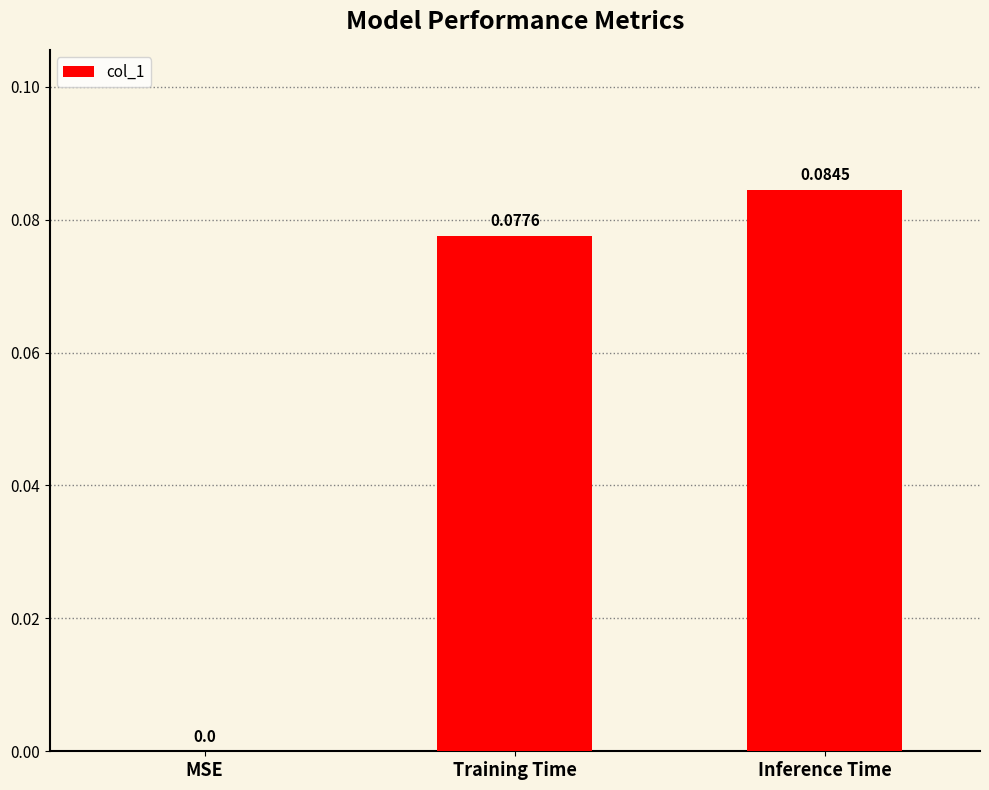

Which has a higher value, Inference Time or Training Time?

Inference Time